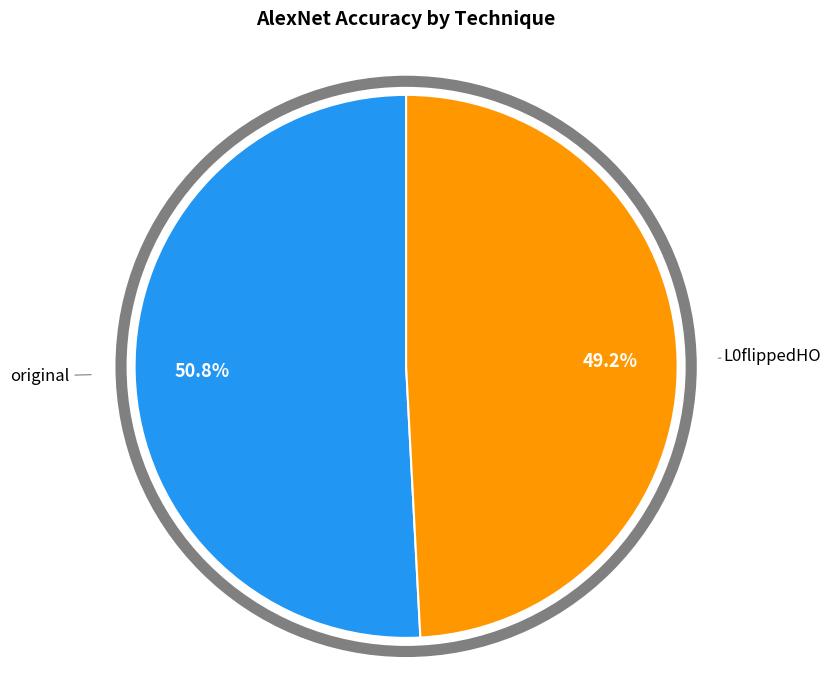

How many slices are in this pie chart?

2